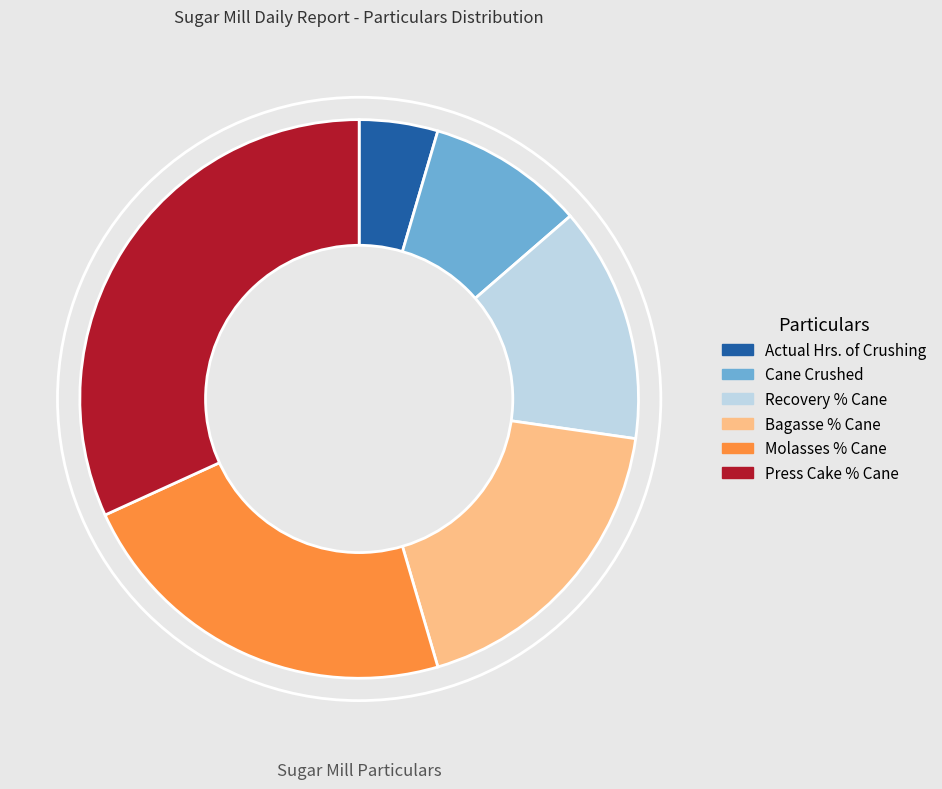

Is Recovery % Cane the majority of the pie?

No